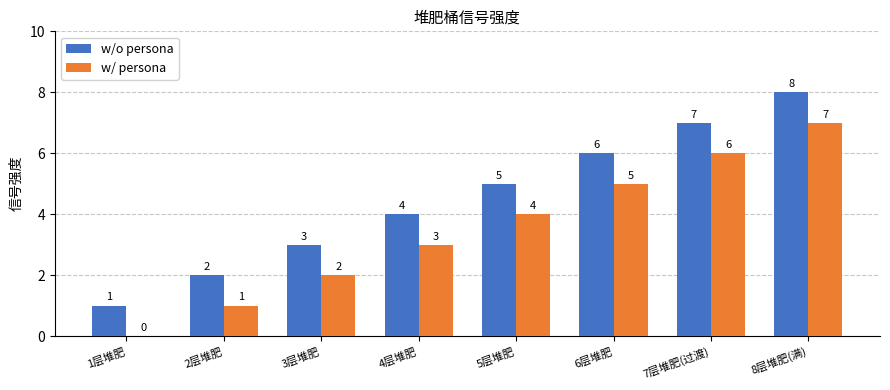

Reading left to right, transcribe all the data shown in this chart.

w/o persona: 1层堆肥=1	2层堆肥=2	3层堆肥=3	4层堆肥=4	5层堆肥=5	6层堆肥=6	7层堆肥(过渡)=7	8层堆肥(满)=8
w/ persona: 1层堆肥=0	2层堆肥=1	3层堆肥=2	4层堆肥=3	5层堆肥=4	6层堆肥=5	7层堆肥(过渡)=6	8层堆肥(满)=7